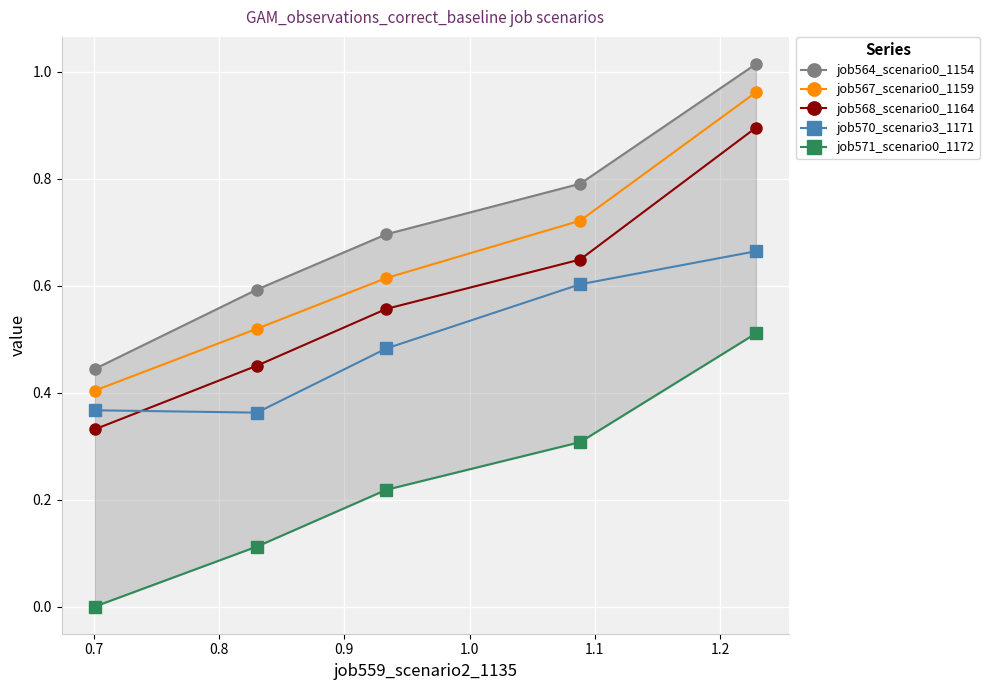

True or false: job568_scenario0_1164 has more than 1 points higher than both neighbors.

False